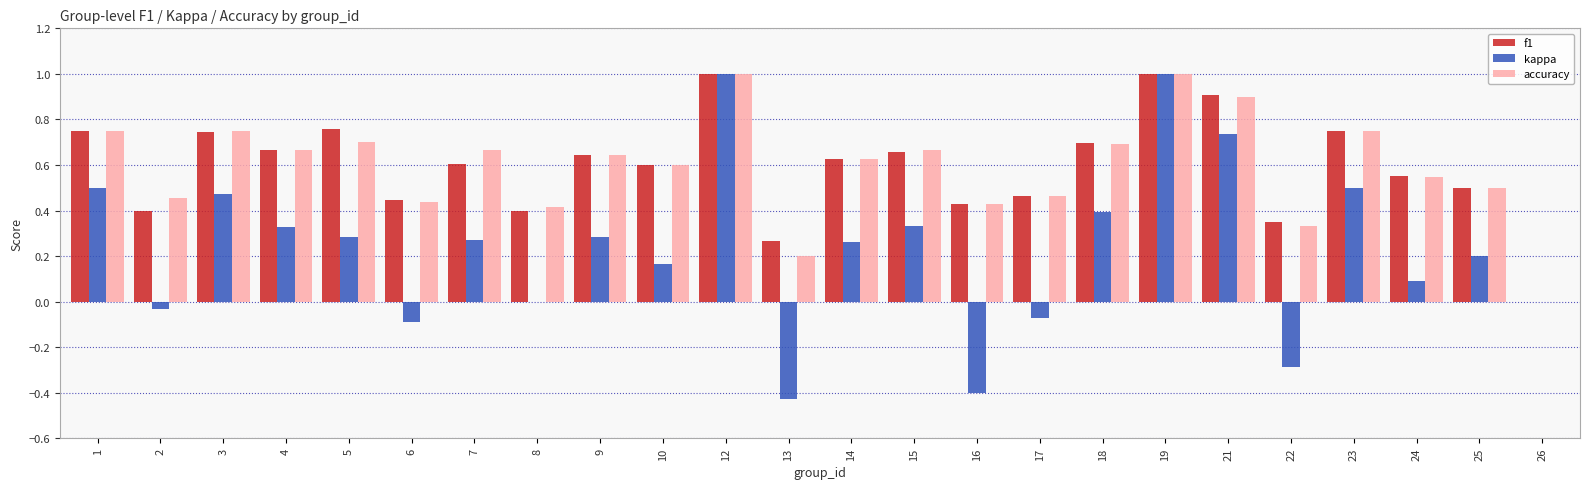

The kappa series shows 0.0 at 26. True or false?

True